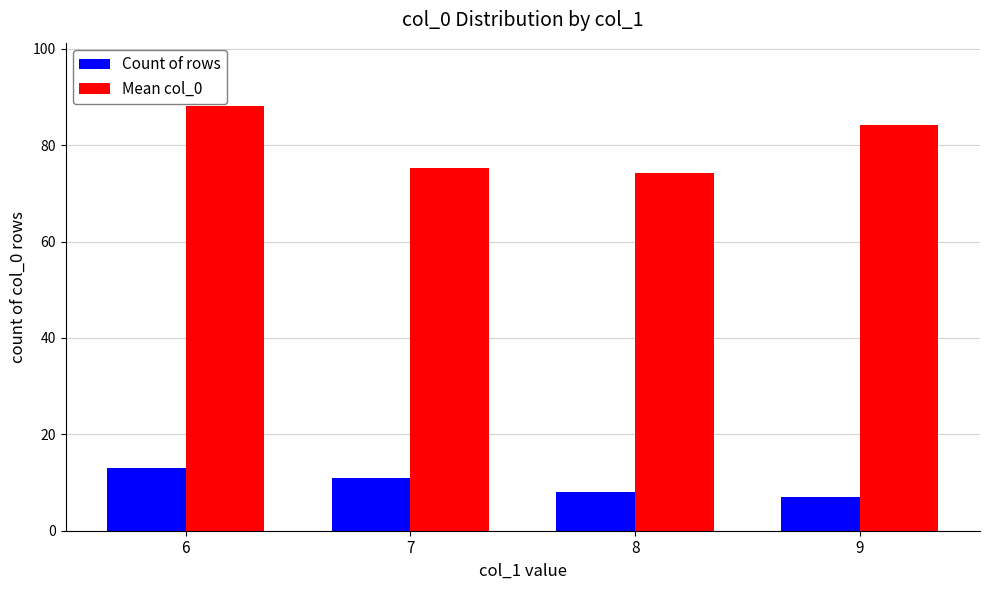

Rank the categories by Mean col_0 value from highest to lowest.

6, 9, 7, 8